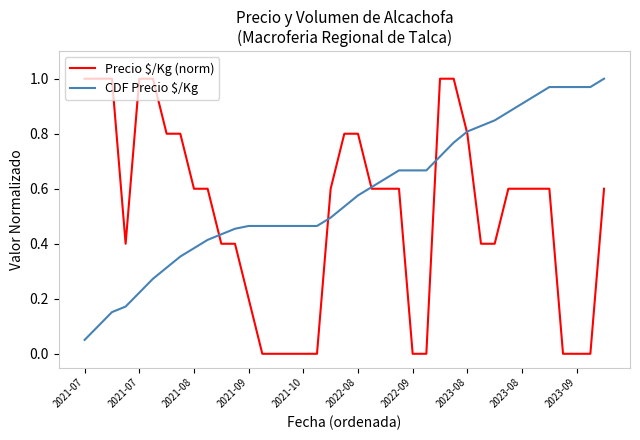

True or false: CDF Precio $/Kg and Precio $/Kg (norm) cross at least once.

True